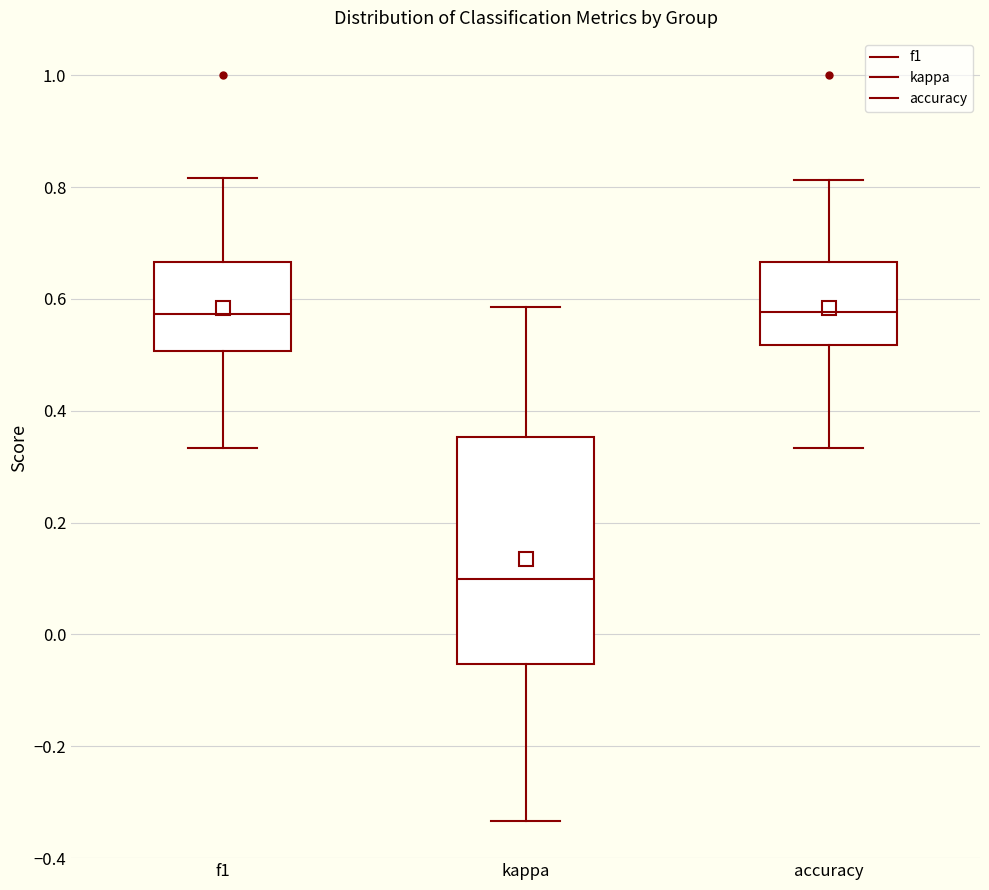

Reading left to right, read every box against the y-axis: the position of its median line, the range the box covers, and the ends of its whiskers. The values are not printed on the chart, so give them approximately, as read against the axis.

f1: median 0.58, box 0.50 to 0.66, whiskers 0.34 to 0.82
kappa: median 0.10, box -0.06 to 0.36, whiskers -0.34 to 0.58
accuracy: median 0.58, box 0.52 to 0.66, whiskers 0.34 to 0.82